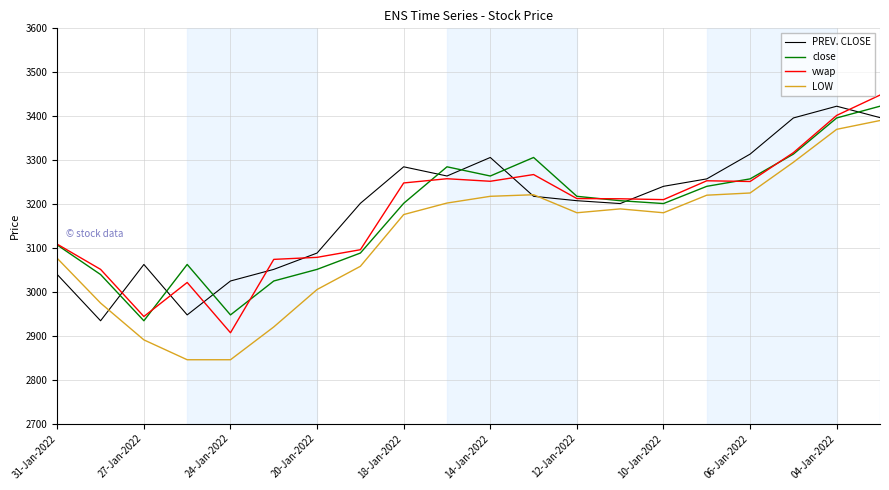

What is the lowest value of the PREV. CLOSE series?

2934.0